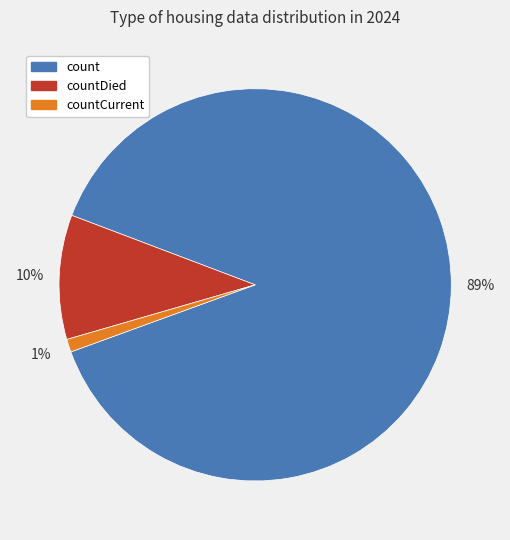

To the nearest percent, what is the difference between the largest and smallest slice percentages?

88%